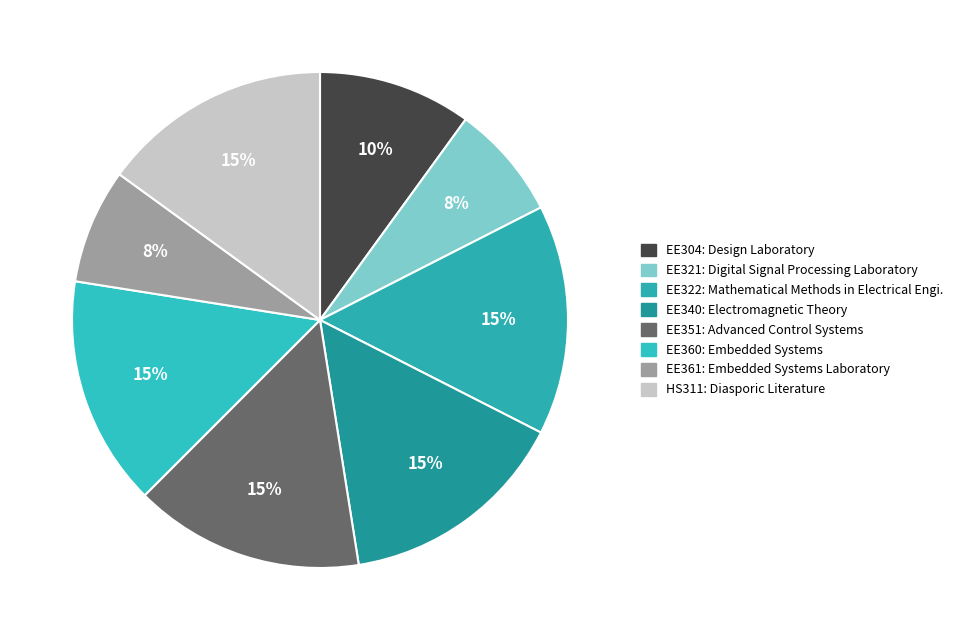

True or false: EE360 accounts for 15% of the total.

True